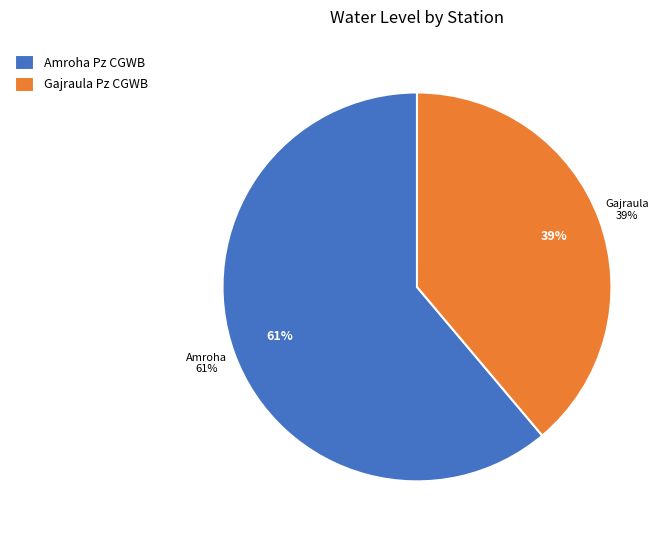

Count the number of slices in the pie.

2